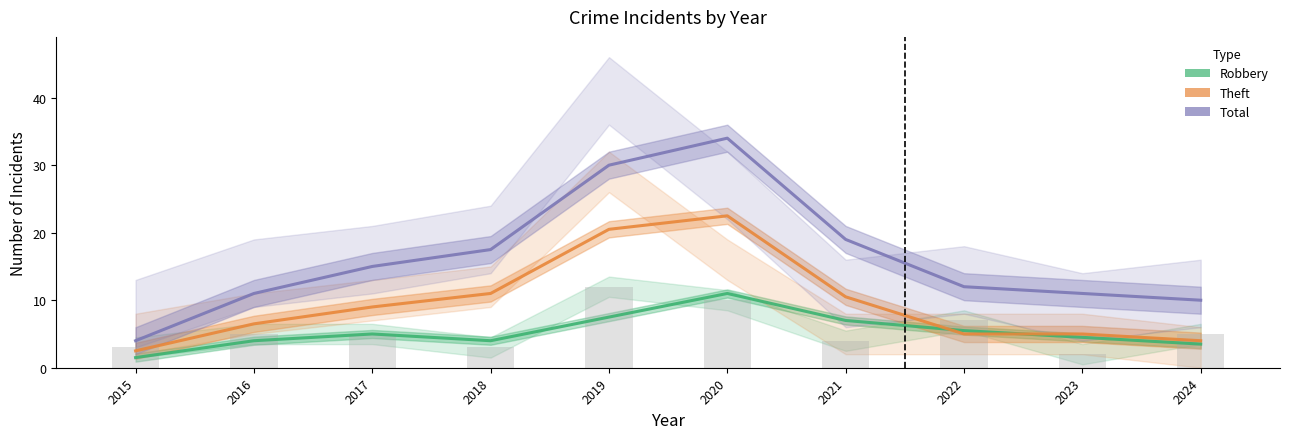

At 2023, list the series in order from largest to smallest.

Total, Theft, Robbery